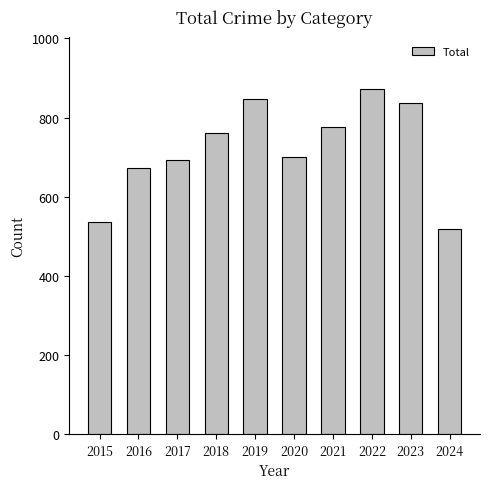

Reading left to right, transcribe all the data shown in this chart.

2015=535	2016=672	2017=692	2018=761	2019=847	2020=700	2021=775	2022=873	2023=838	2024=518